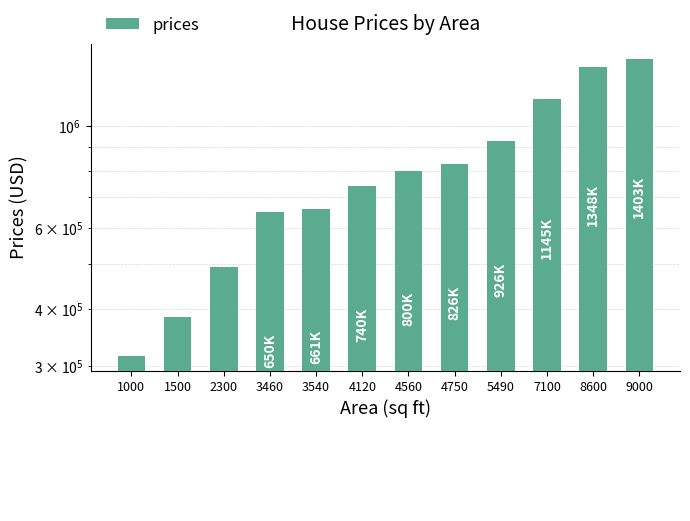

What is the difference between the maximum and minimum values?

1086301.4